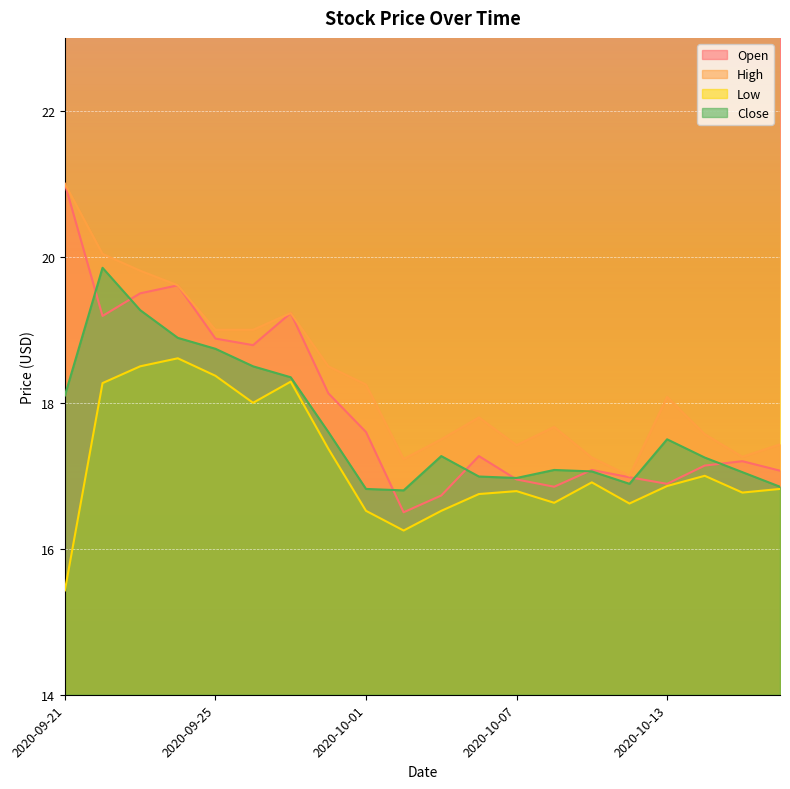

Rank the categories by High value from lowest to highest.

2020-10-12, 2020-10-02, 2020-10-09, 2020-10-15, 2020-10-07, 2020-10-16, 2020-10-05, 2020-10-14, 2020-10-08, 2020-10-06, 2020-10-13, 2020-10-01, 2020-09-30, 2020-09-25, 2020-09-28, 2020-09-29, 2020-09-24, 2020-09-23, 2020-09-22, 2020-09-21